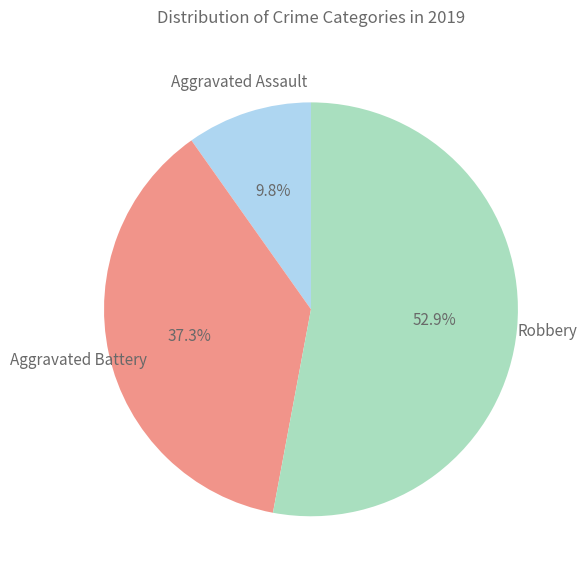

Is there any slice that represents more than half of the pie?

Yes